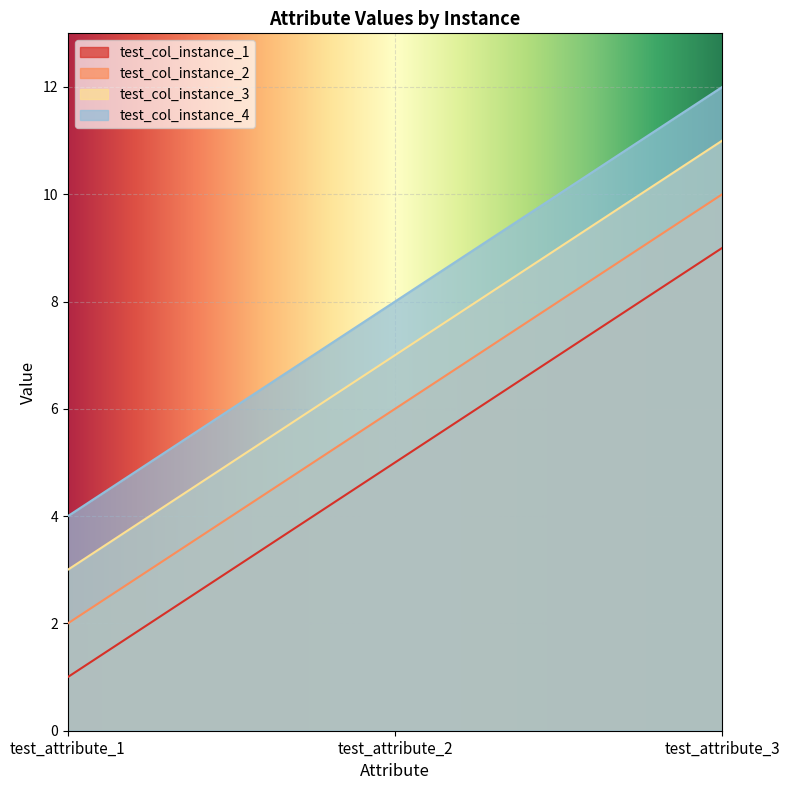

At how many categories does at least one series exceed 8?

1